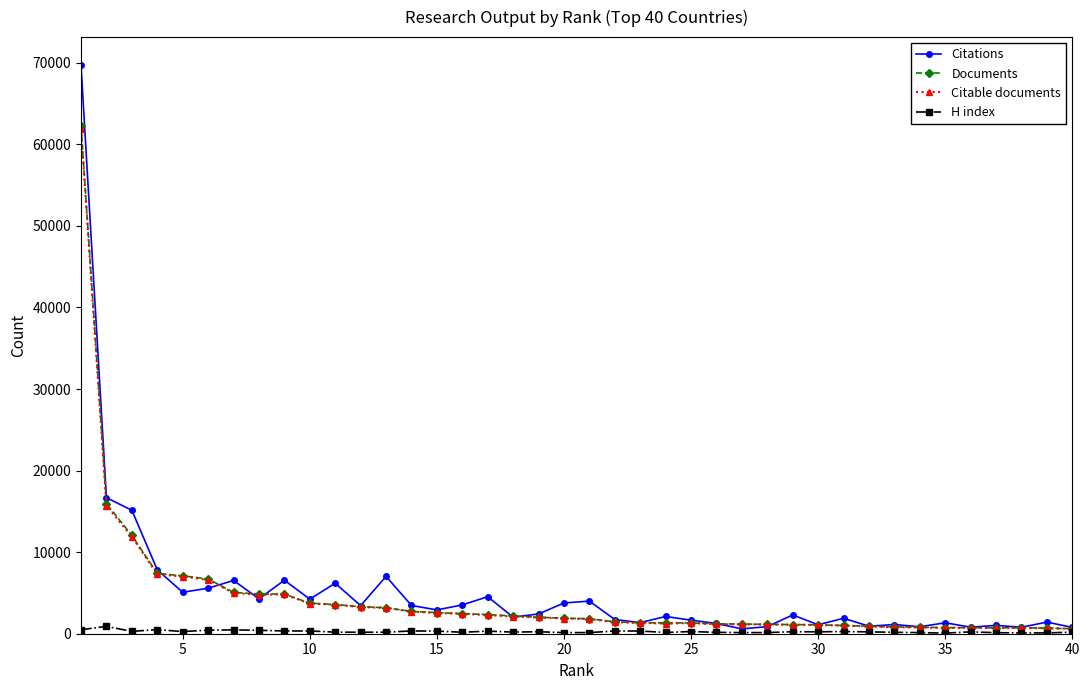

True or false: Citations has more than 1 interior local peaks.

True